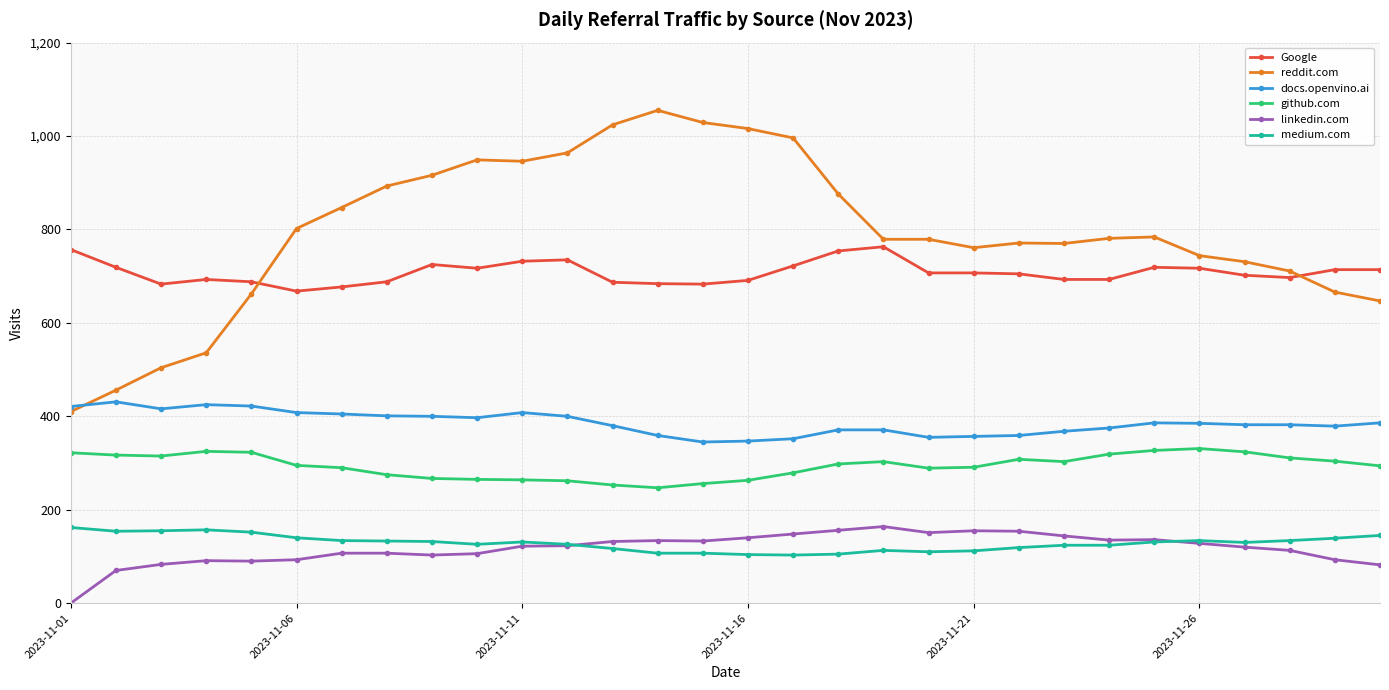

True or false: Google has more than 2 points higher than both neighbors.

True